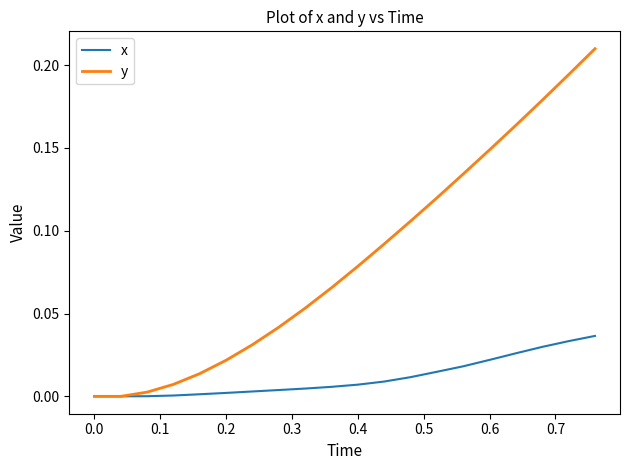

Which series has the largest range (max minus min)?

y